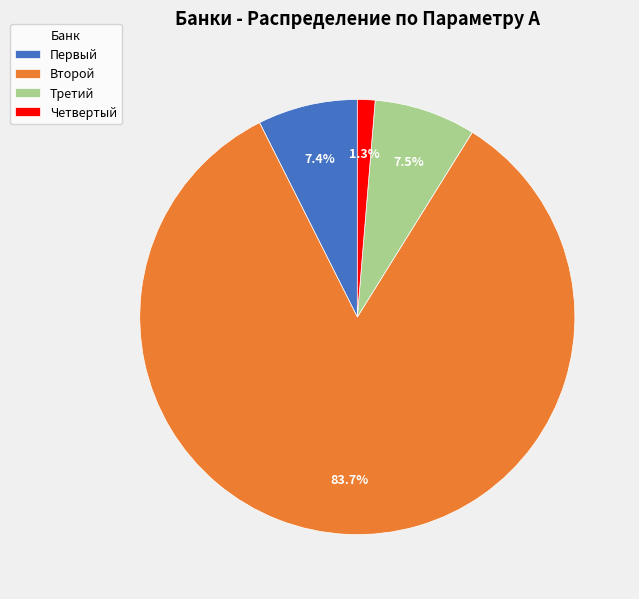

Is it true that Третий is 1% of the pie?

False